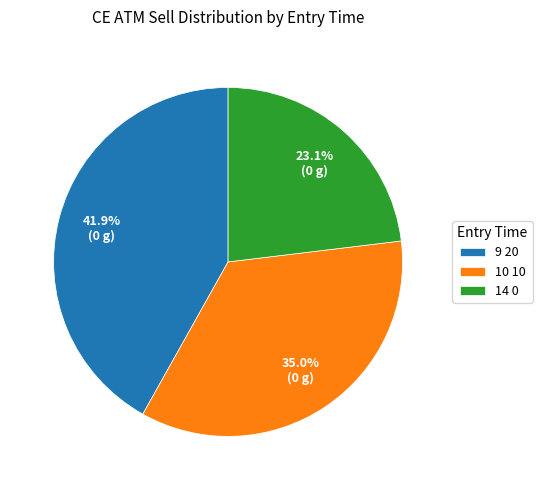

Rank the categories by value from lowest to highest.

14 0, 10 10, 9 20